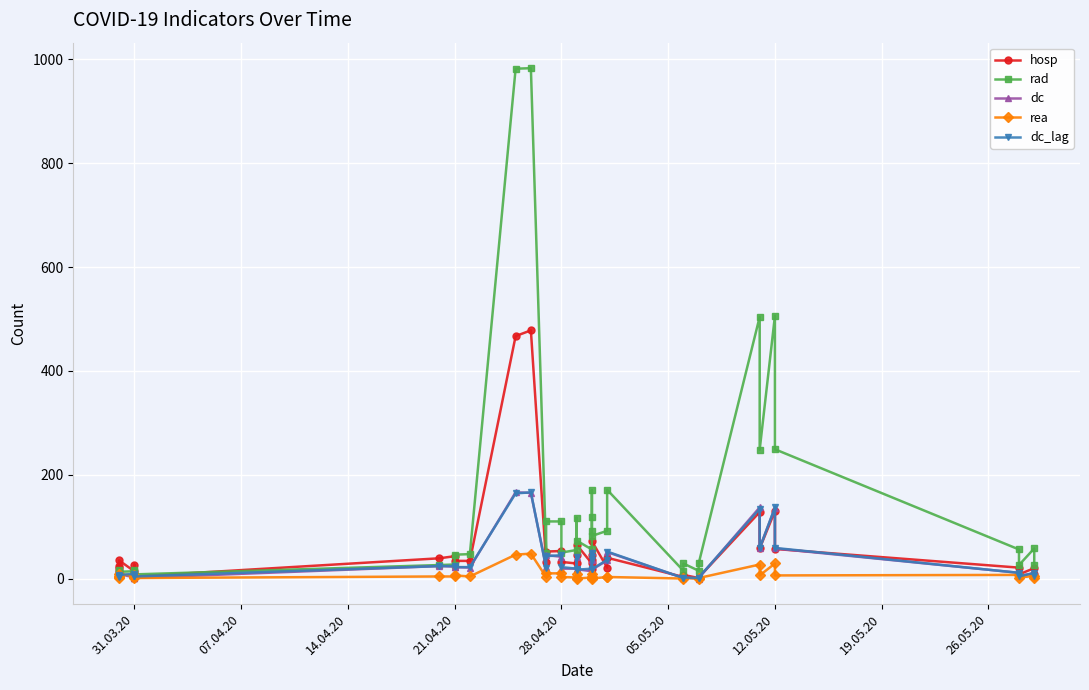

True or false: dc_lag and rea cross at least once.

True